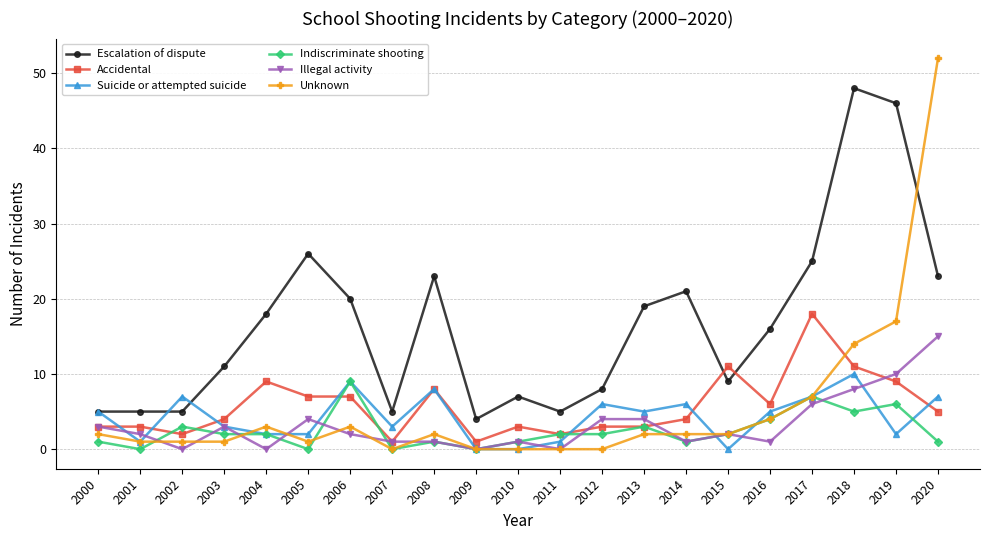

The Indiscriminate shooting series shows 0 at 2001. True or false?

True